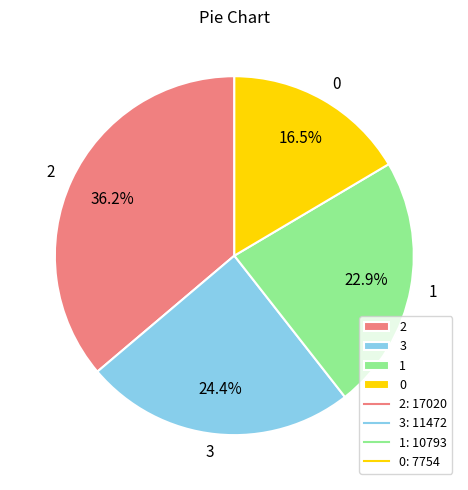

The 3 slice represents 24% of the pie. True or false?

True